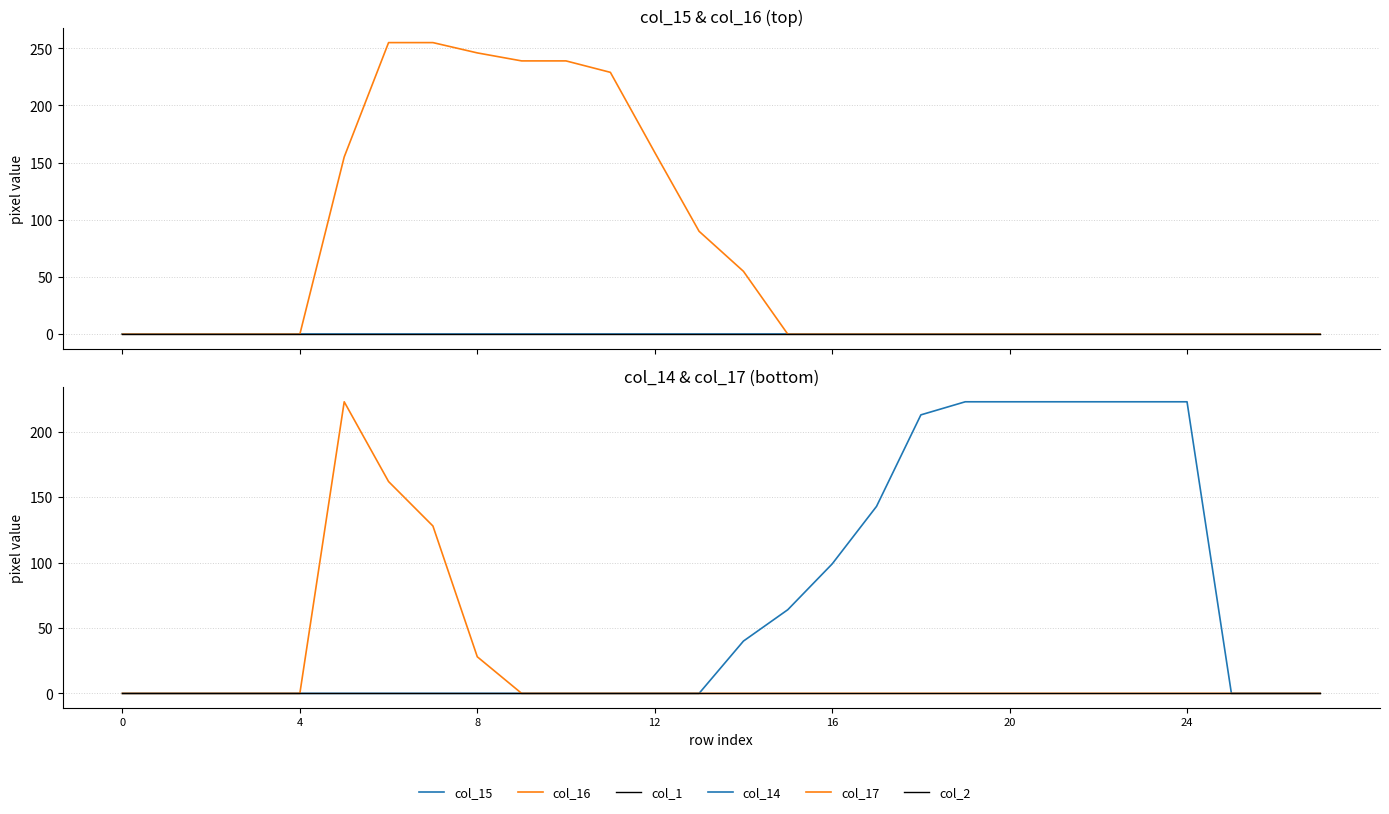

Reading left to right, transcribe all the data shown in this chart.

col_15: 0	0	0	0	0	0	0	0	0	0	0	0	0	0	0	0	0	0	0	0	0	0	0	0	0	0	0	0
col_16: 0	0	0	0	0	155	255	255	246	239	239	229	159	90	55	0	0	0	0	0	0	0	0	0	0	0	0	0
col_1: 0	0	0	0	0	0	0	0	0	0	0	0	0	0	0	0	0	0	0	0	0	0	0	0	0	0	0	0
col_14: 0	0	0	0	0	0	0	0	0	0	0	0	0	0	40	64	99	143	213	223	223	223	223	223	223	0	0	0
col_17: 0	0	0	0	0	223	162	128	28	0	0	0	0	0	0	0	0	0	0	0	0	0	0	0	0	0	0	0
col_2: 0	0	0	0	0	0	0	0	0	0	0	0	0	0	0	0	0	0	0	0	0	0	0	0	0	0	0	0